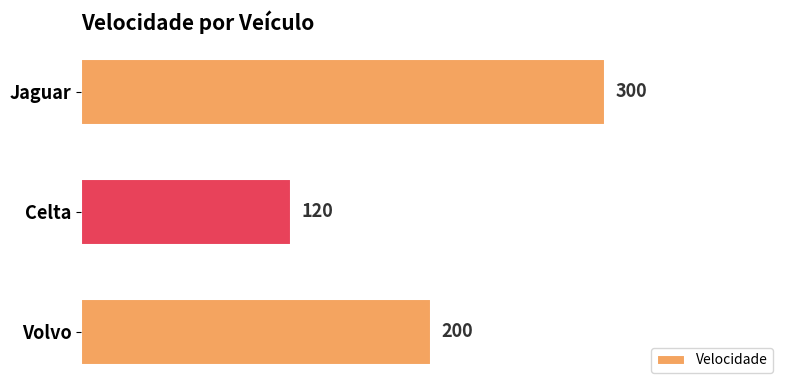

The chart shows a value of 206 at Celta. True or false?

False